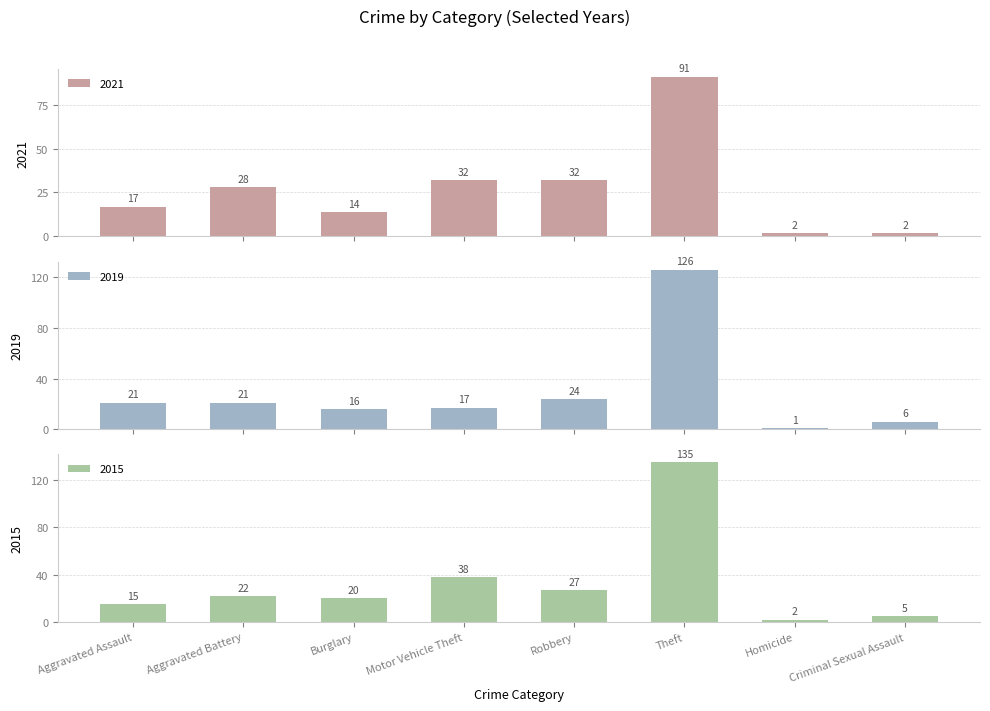

Between Burglary and Motor Vehicle Theft, which series saw the biggest shift?

2021